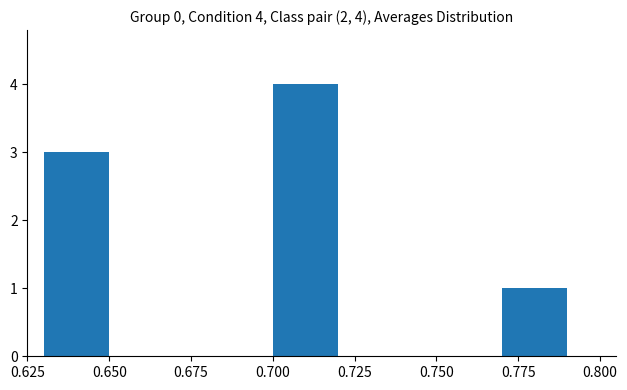

Are the bars grouped side by side (vs. stacked)?

No